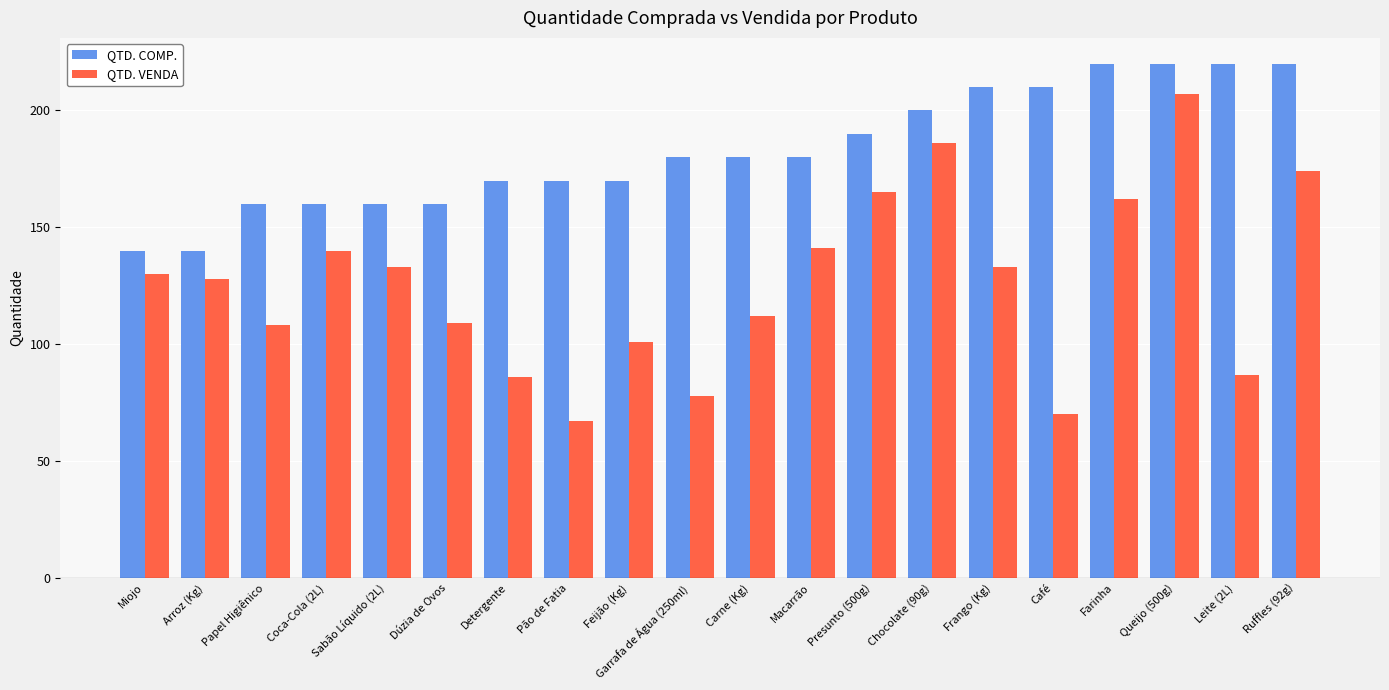

What is the difference between the second highest and second lowest values in the QTD. VENDA series?

116